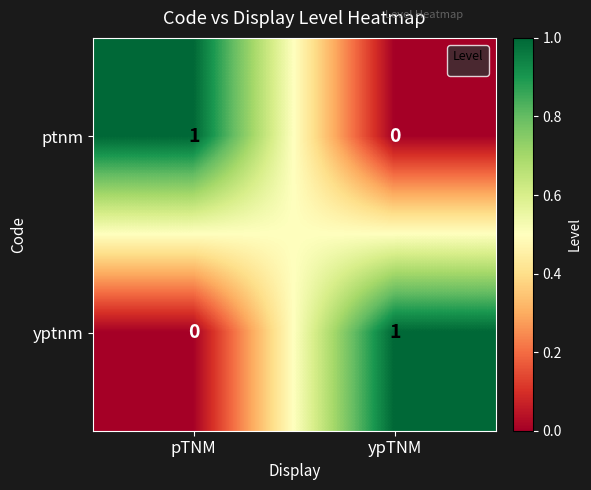

At which label is yptnm closest to 0?

pTNM